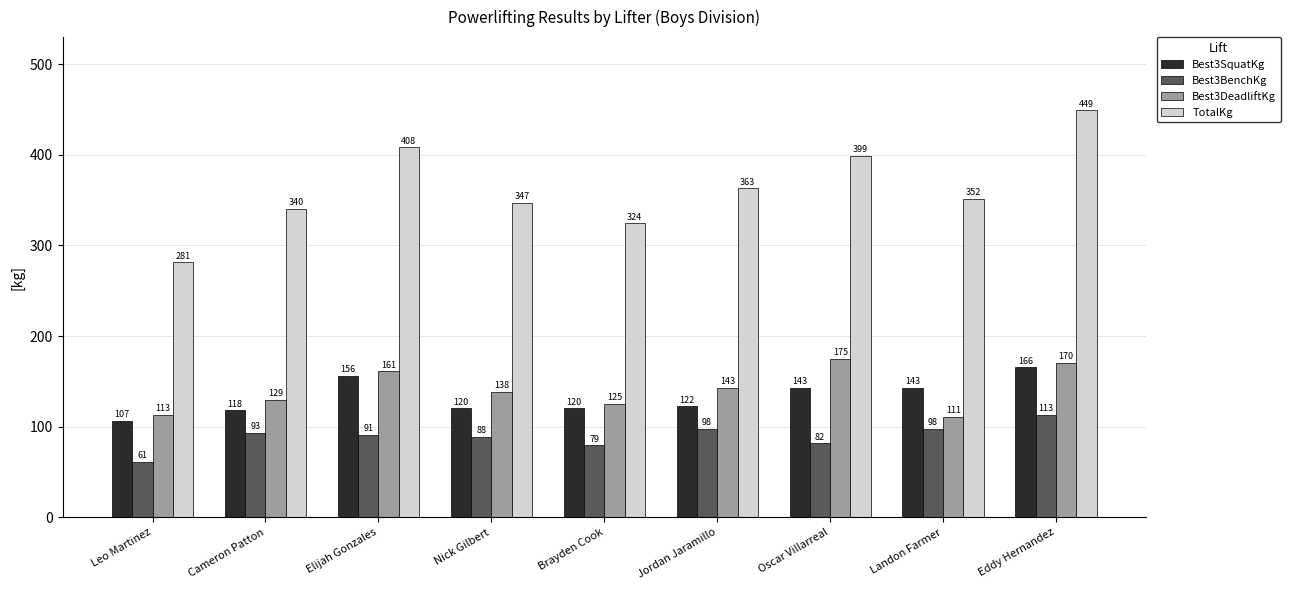

How many values in the Best3DeadliftKg series are below 138?

4